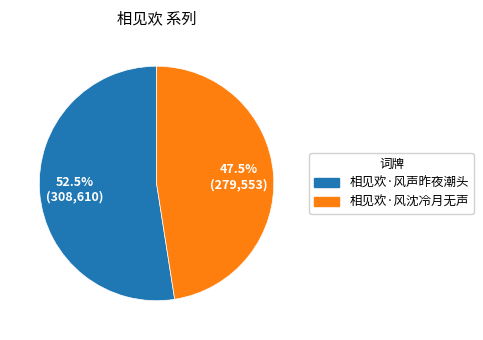

What percentage do 相见欢·风沈冷月无声 and 相见欢·风声昨夜潮头 together represent?

100.0%